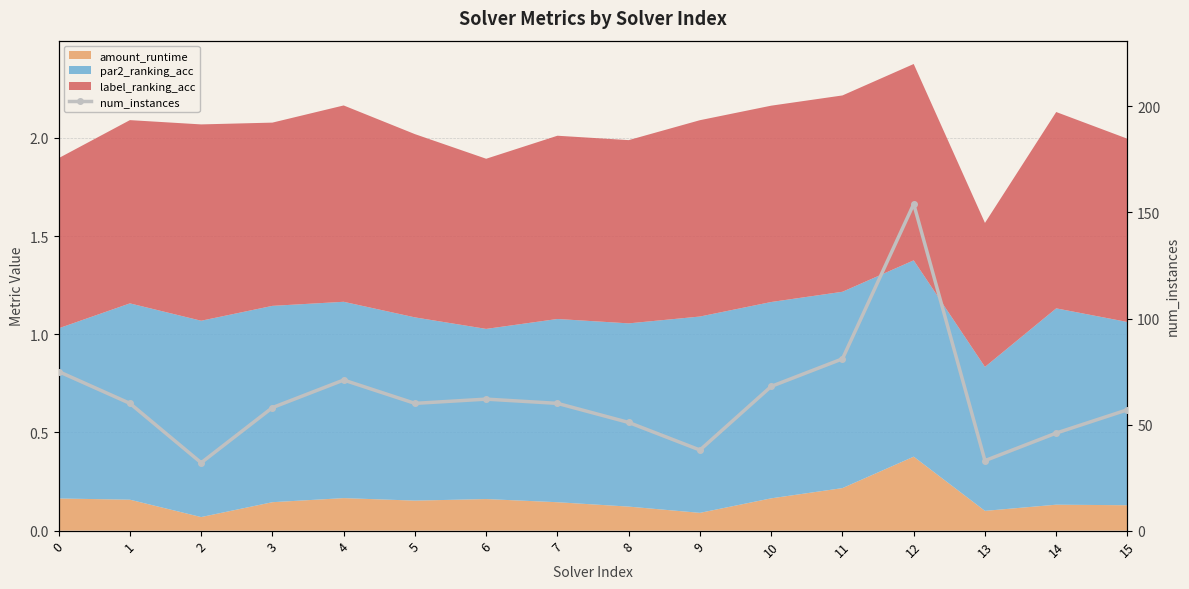

What is the value of the 3rd point from the left?

32